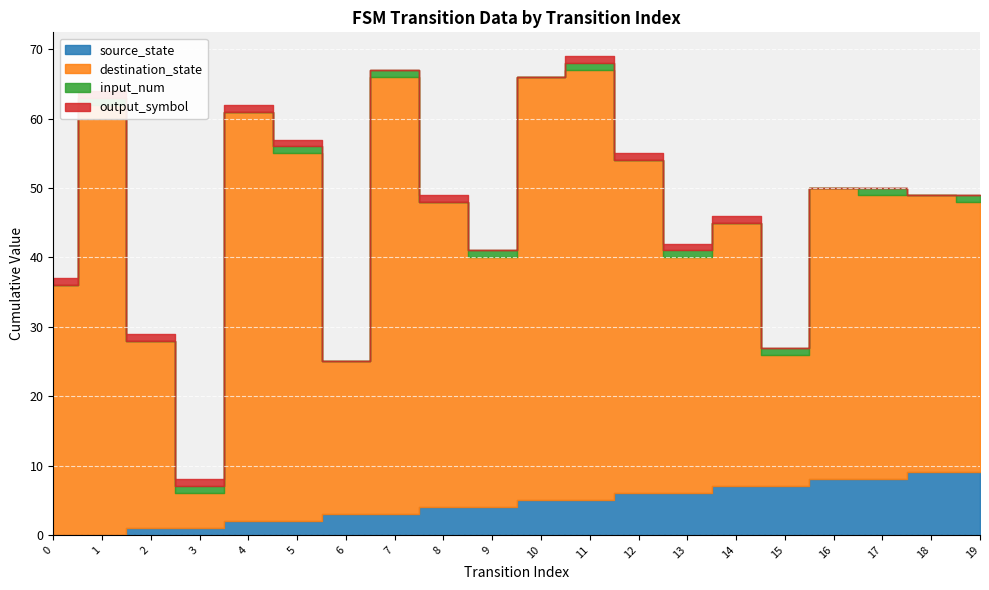

Rank the categories by destination_state value from highest to lowest.

7, 1, 11, 10, 4, 5, 12, 8, 16, 17, 18, 19, 14, 0, 9, 13, 2, 6, 15, 3